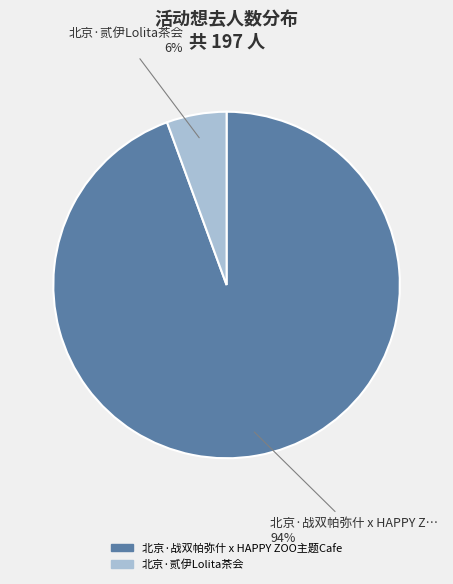

The 北京·贰伊Lolita茶会 slice represents 6% of the pie. True or false?

True